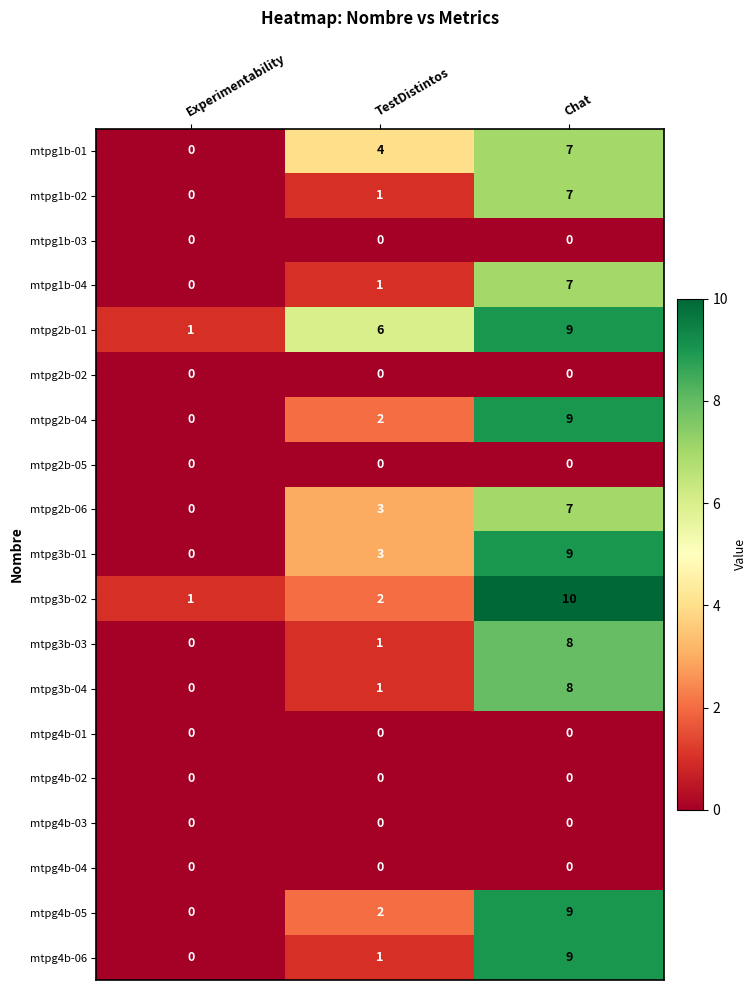

Where is mtpg4b-06 nearest to the value 4?

TestDistintos